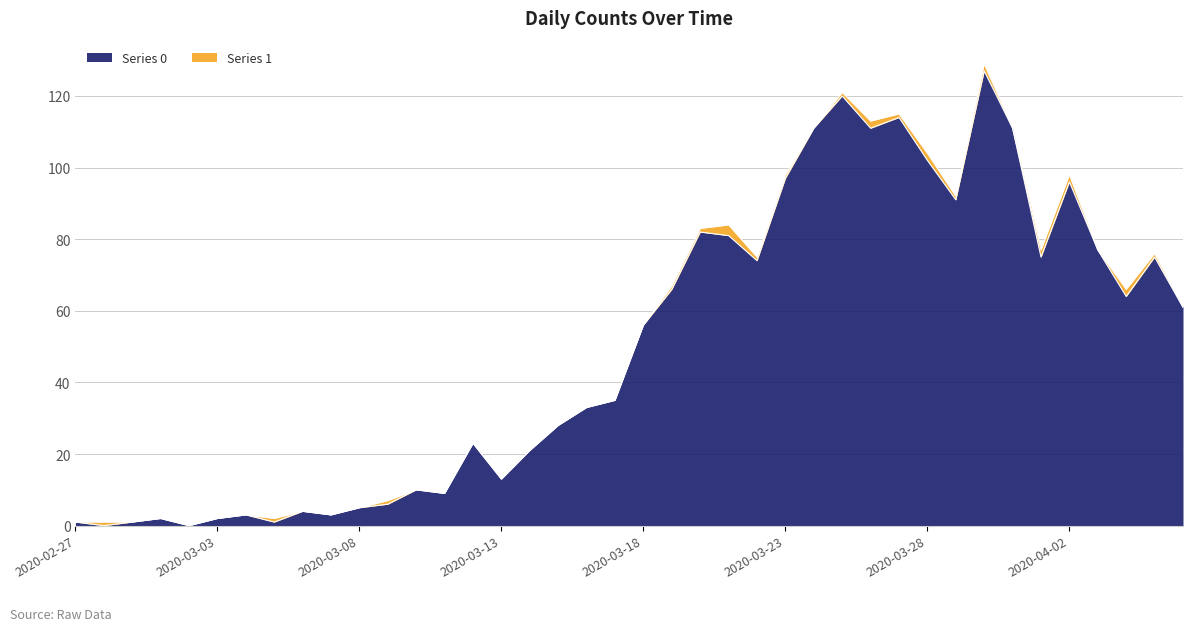

Does the chart have visible grid lines?

Yes